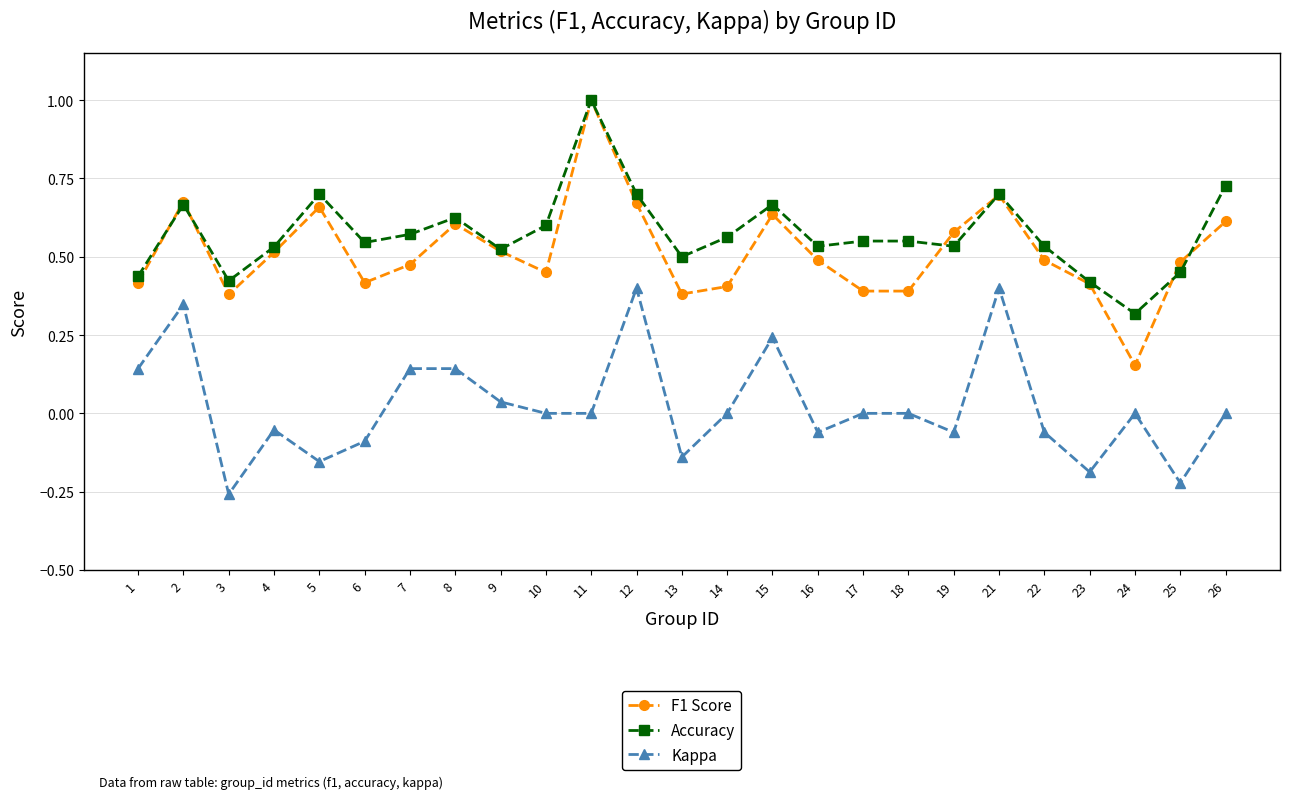

The Accuracy series shows 0.1 at 3. True or false?

False